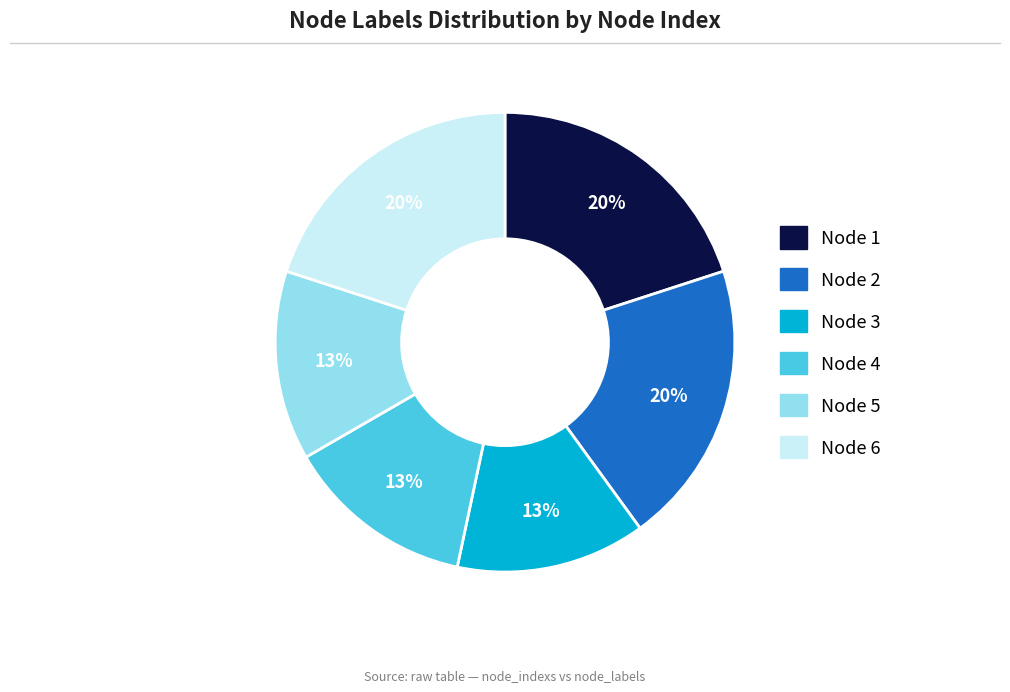

Do Node 1 and Node 2 together represent more than half of the pie?

No